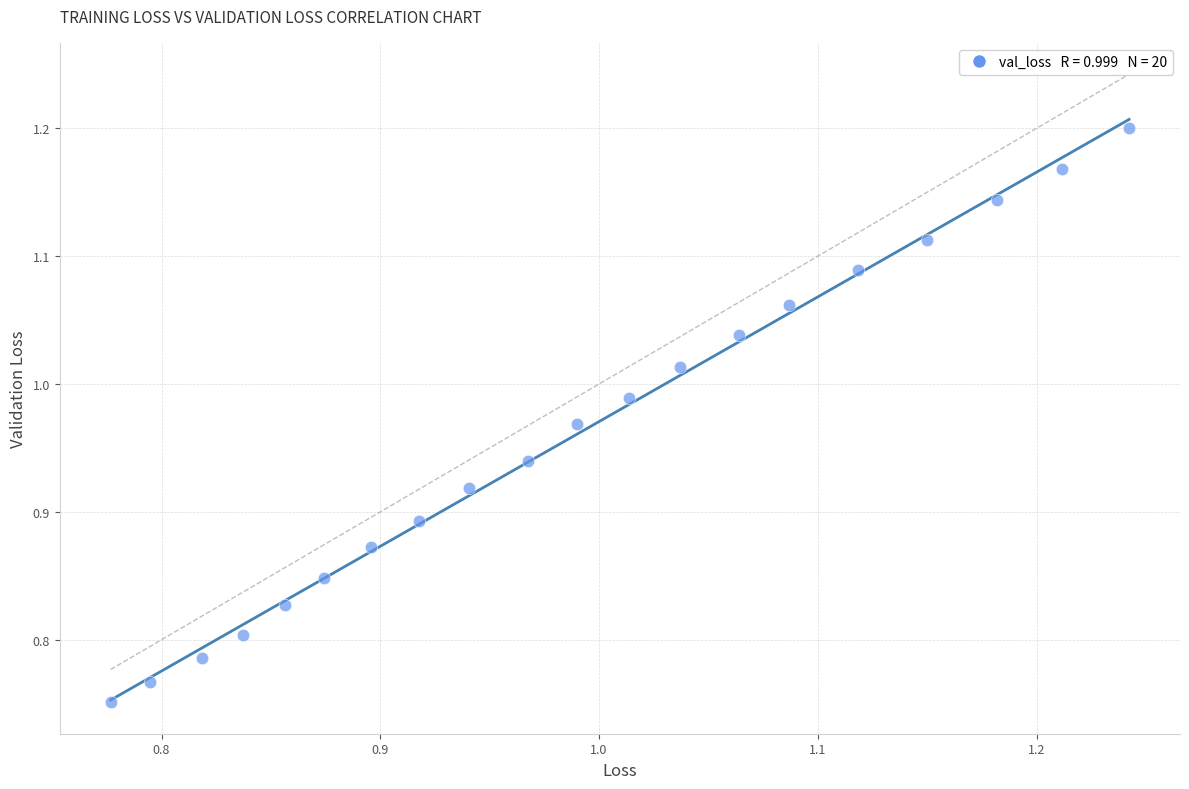

What is the range of Y values (max minus min)?

0.4